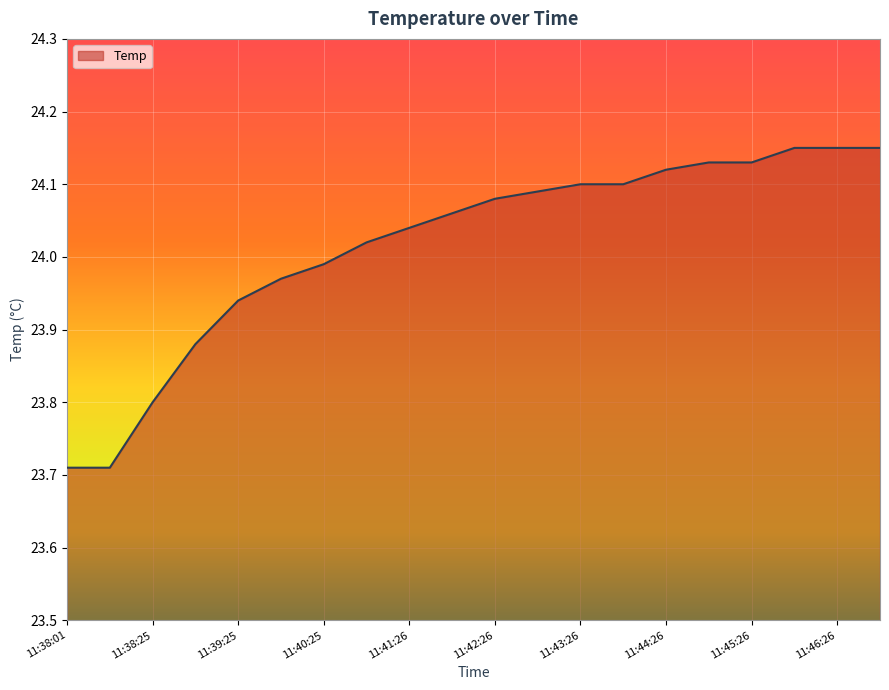

What is the difference between the maximum and minimum values?

0.4